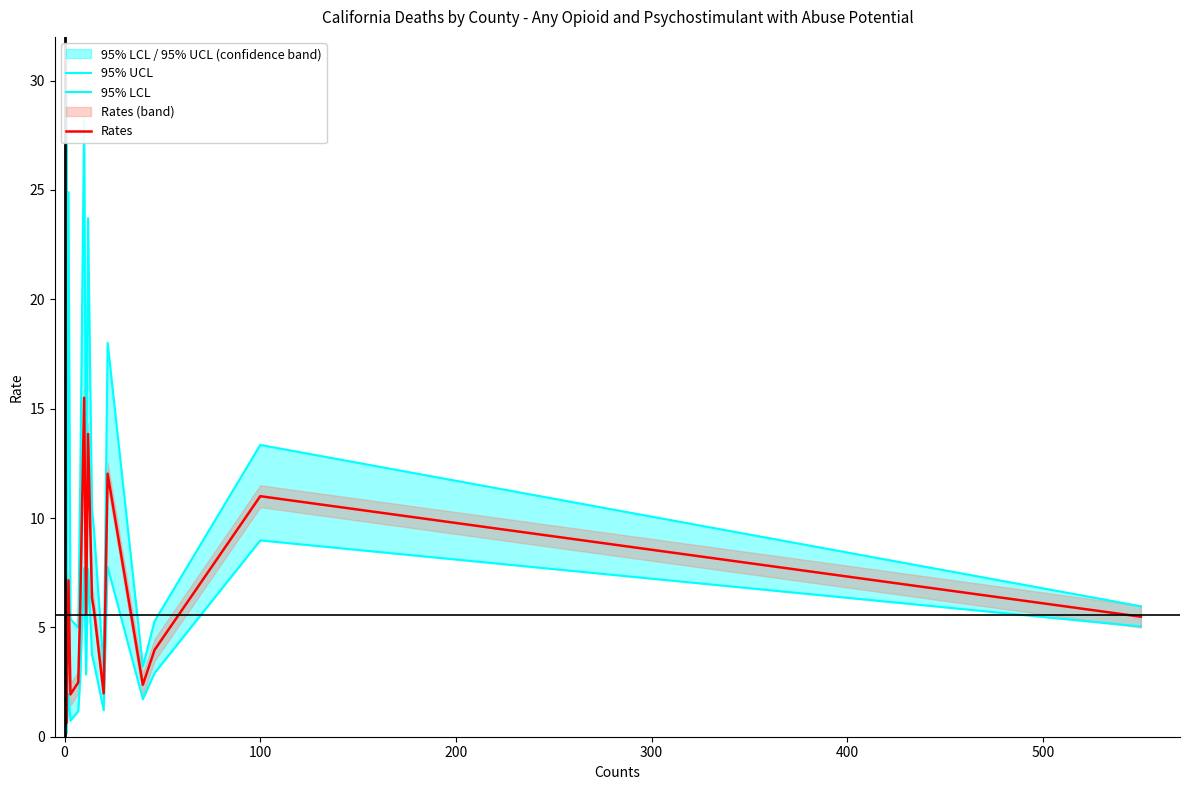

True or false: 95% UCL and 95% LCL cross at least once.

False